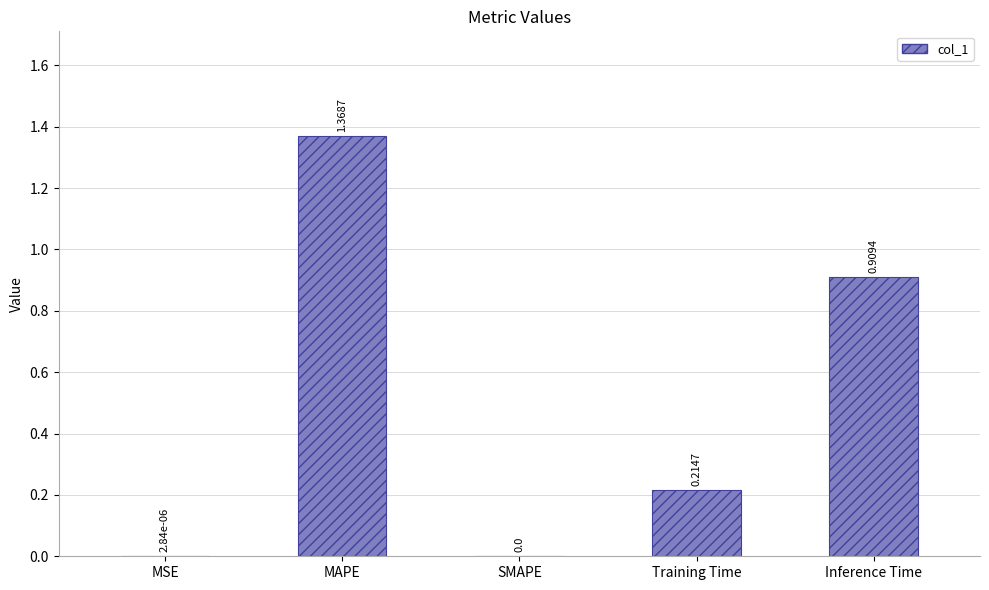

What is the change in value from MSE to MAPE?

+1.4